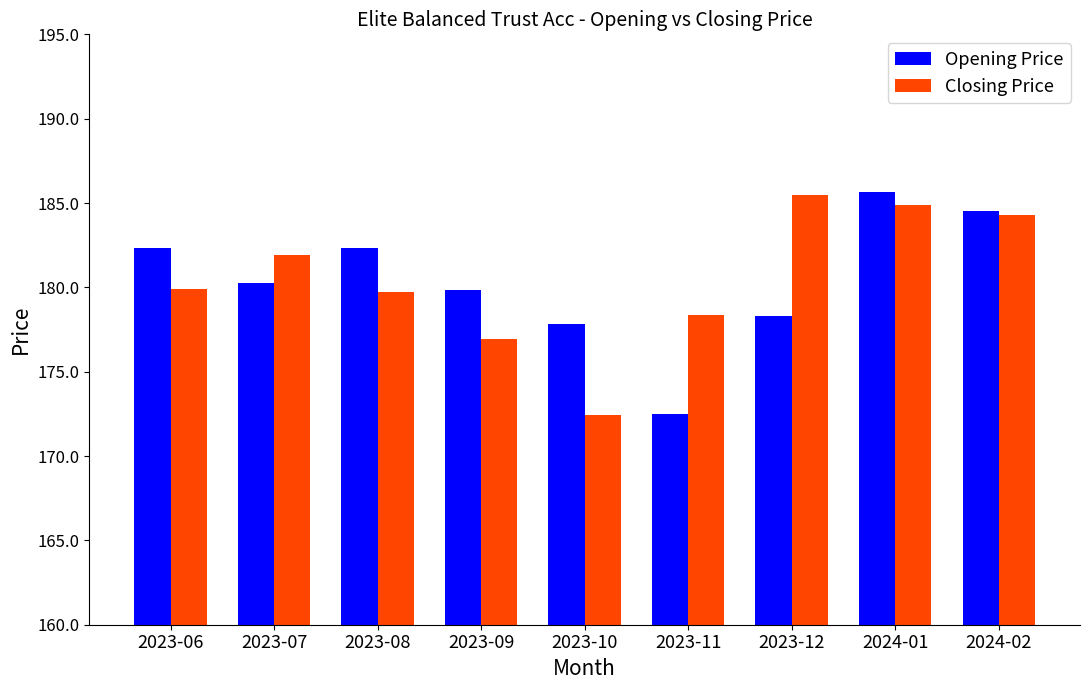

What are all the series names shown in the legend?

Opening Price, Closing Price